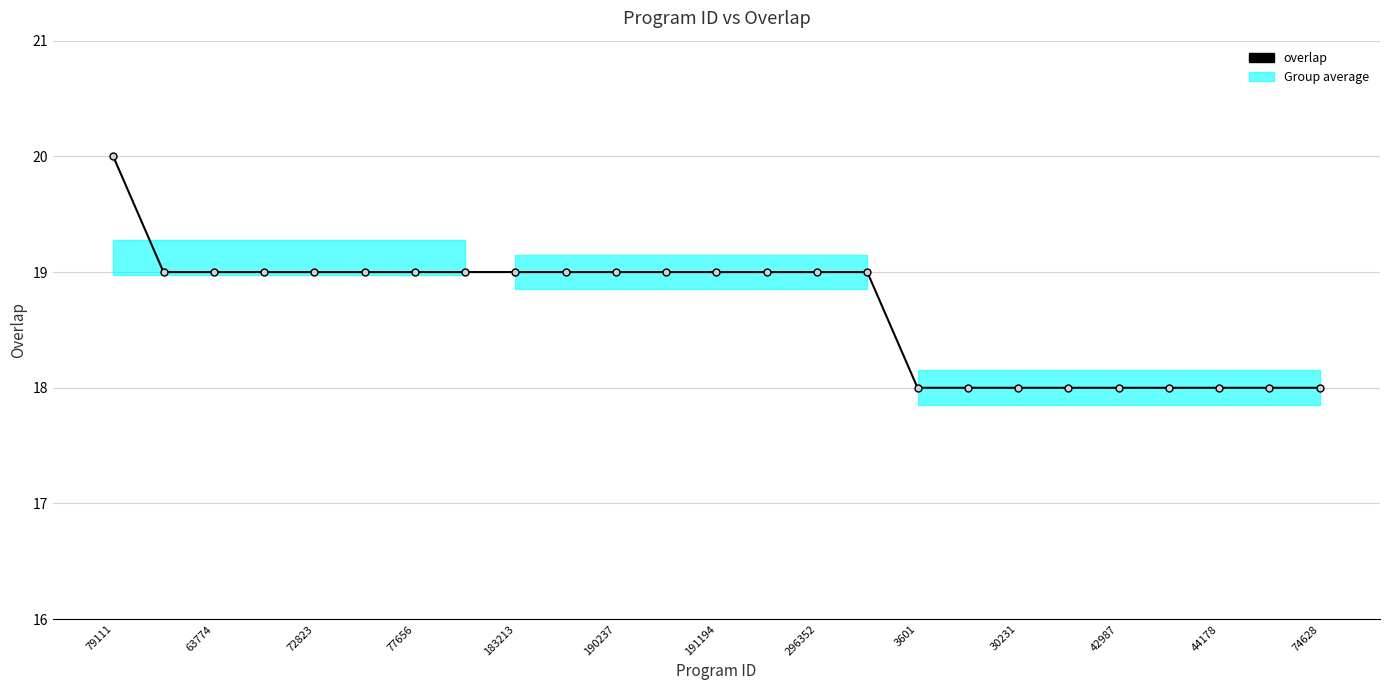

How many values are below 19?

9